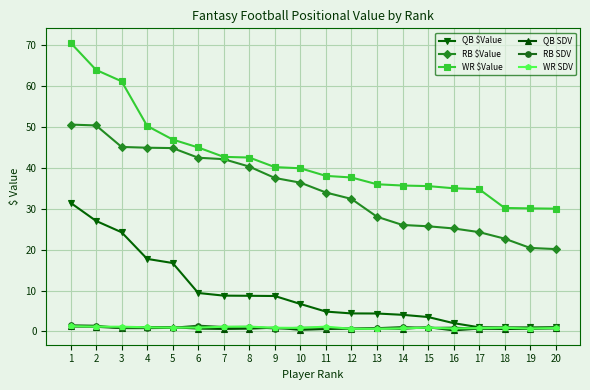

What are all the series names shown in the legend?

QB $Value, RB $Value, WR $Value, QB SDV, RB SDV, WR SDV